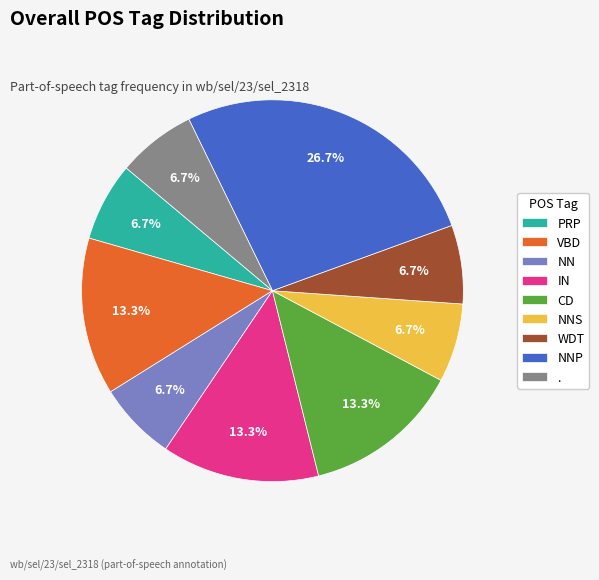

Combined, do CD and PRP account for over 50%?

No